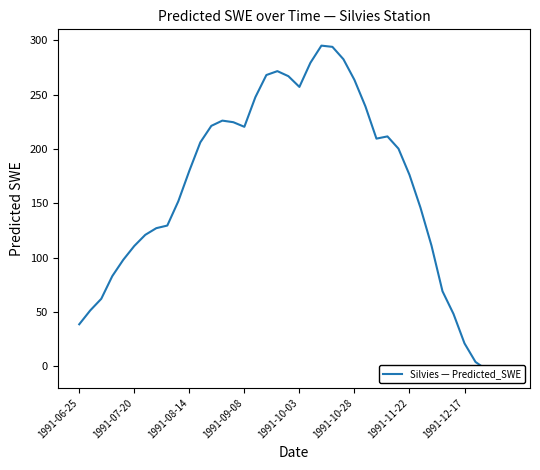

What position from the left is 31?

32